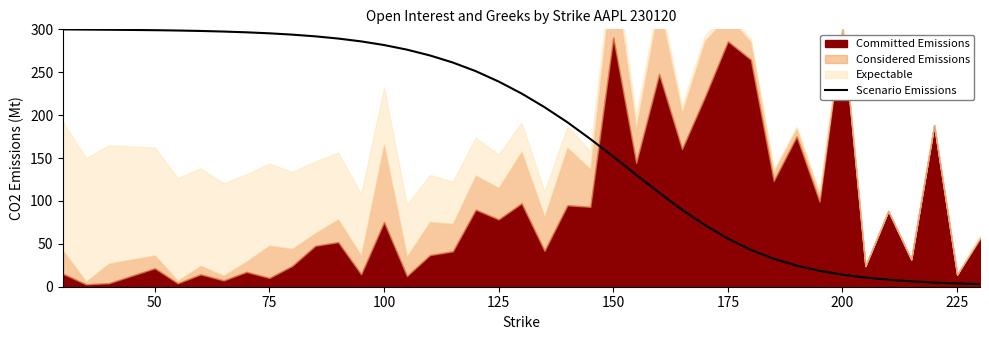

The value at 100 is 189.7. True or false?

False